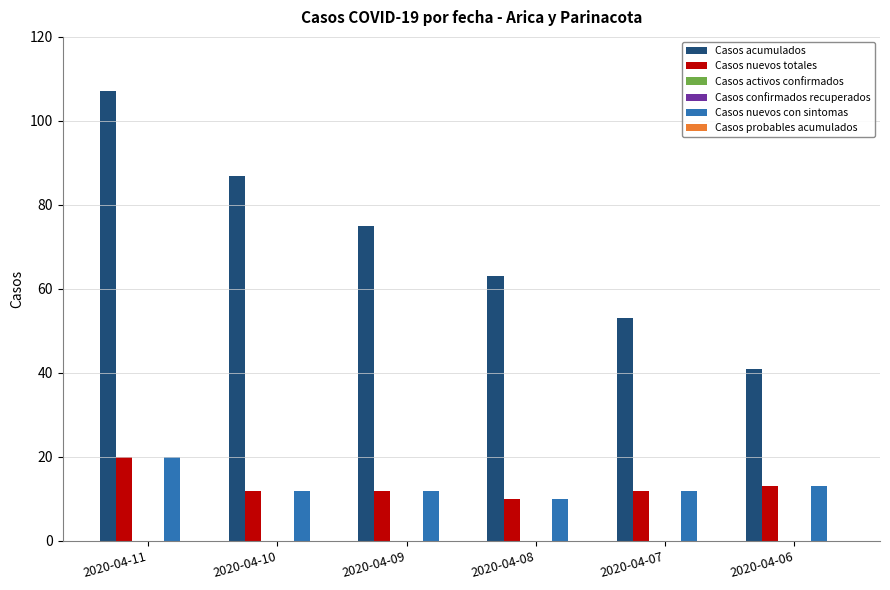

Which category has the lowest value across all series?

2020-04-11